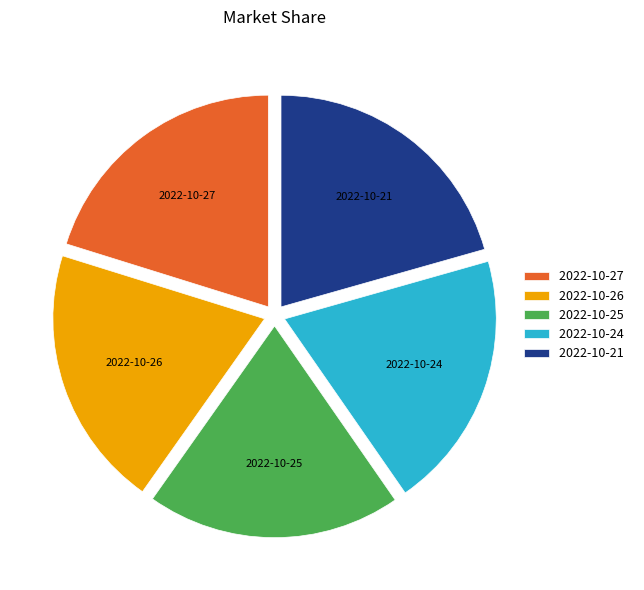

What is the ratio of the value at 2022-10-25 to the value at 2022-10-27?

1.0